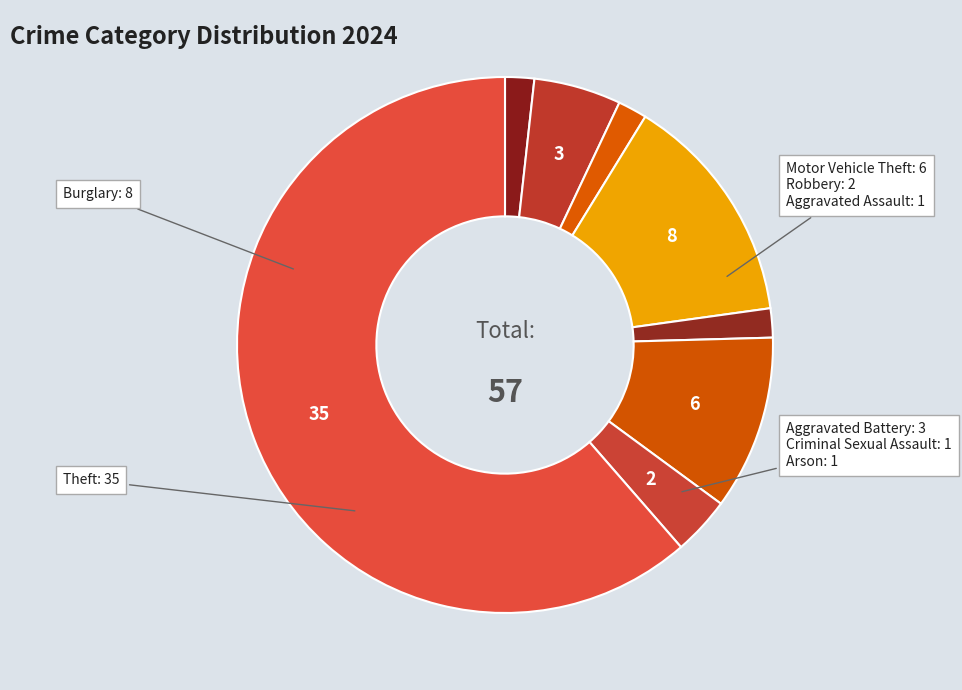

Does any single category account for the majority?

Yes